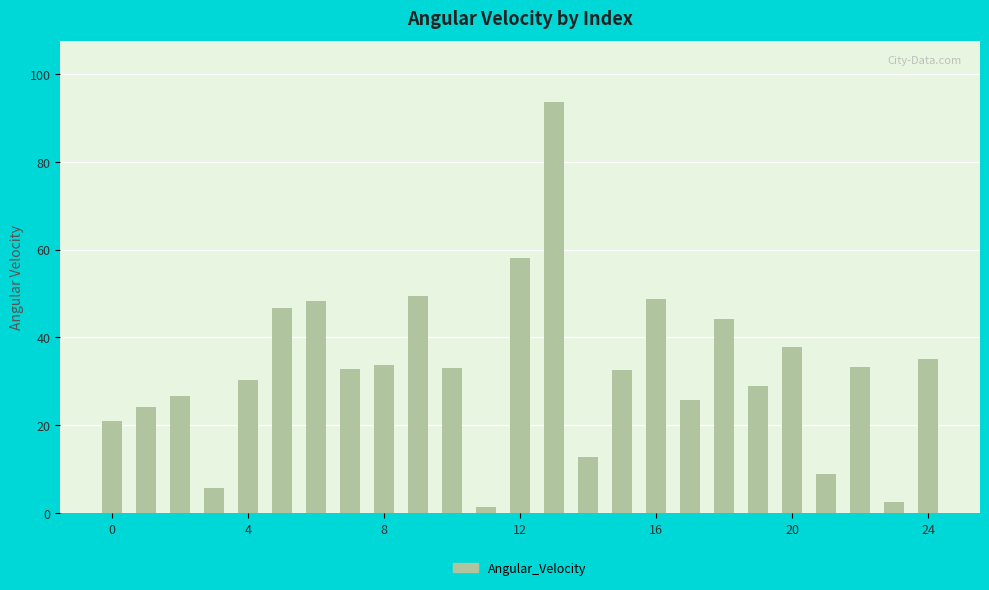

What is the difference between the maximum and minimum values?

92.1